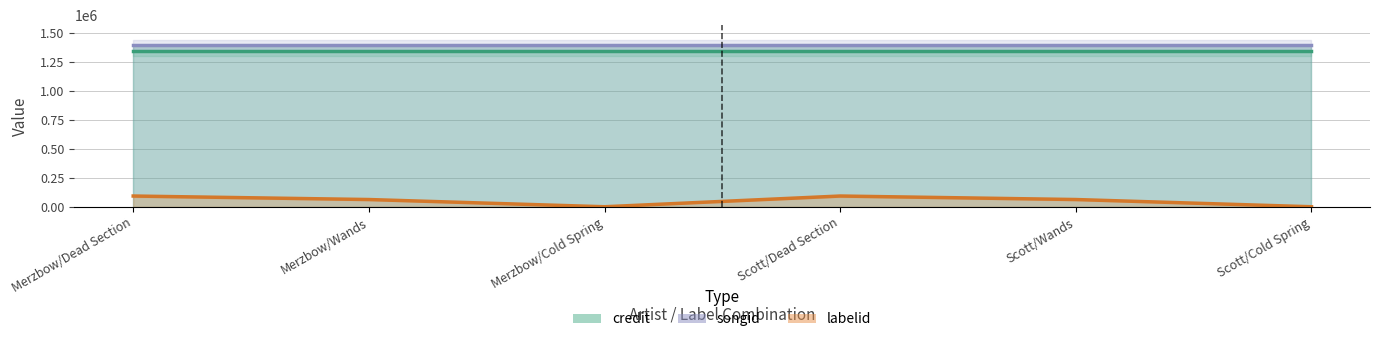

At which label does credit reach its minimum?

Merzbow/Dead Section